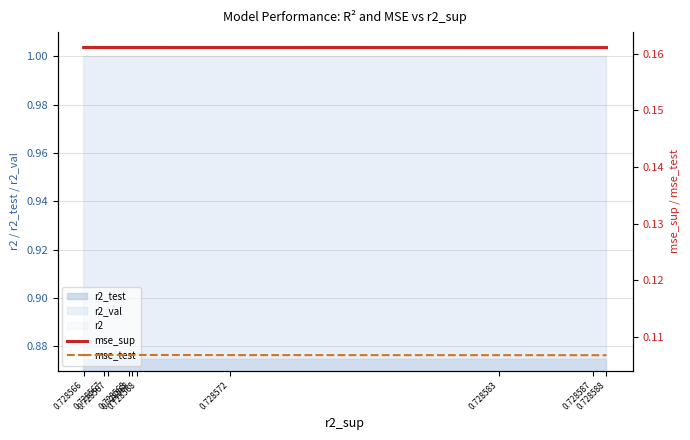

Which has a higher value, 0.728567 or 0.728568?

0.728567